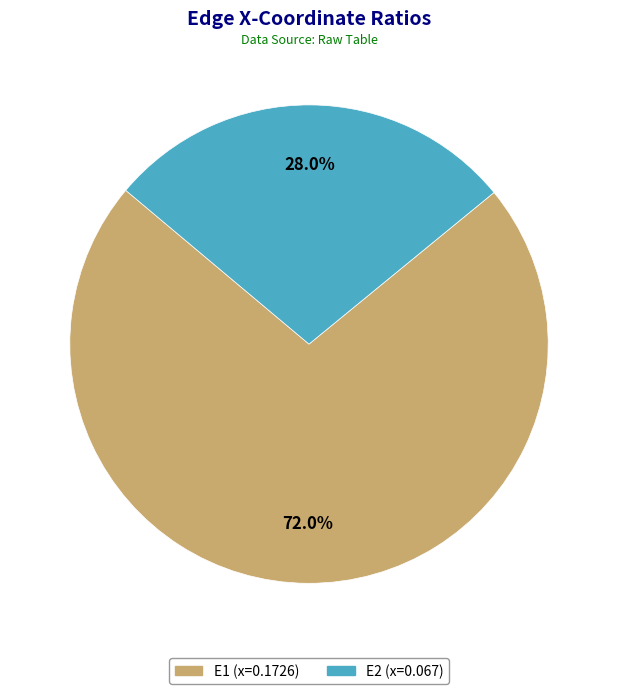

What is the smallest slice in the pie chart?

E2